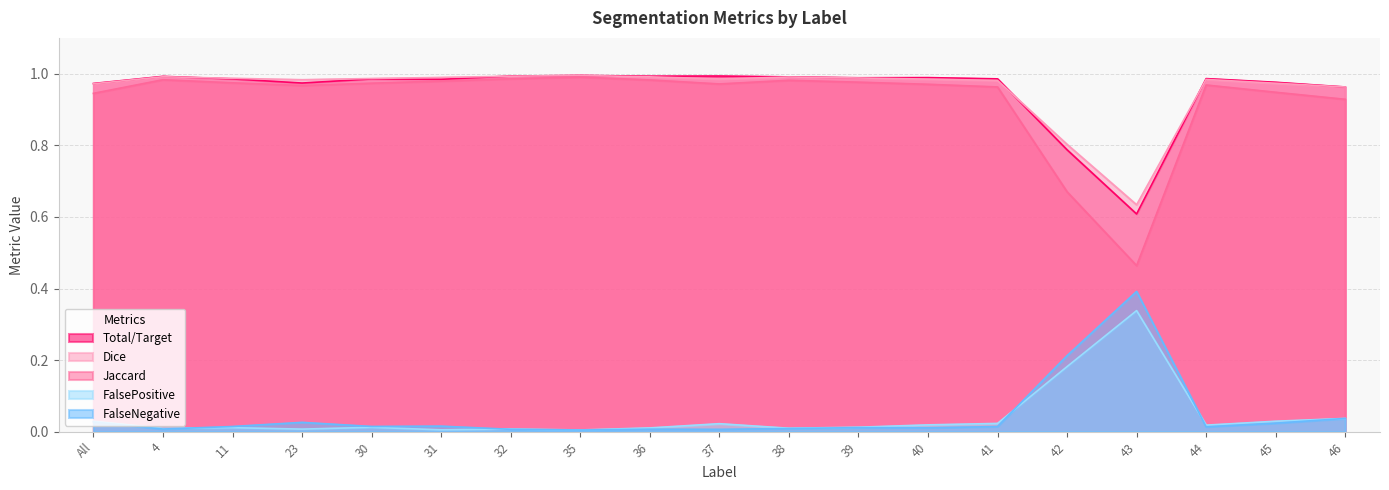

What is the total value across all series at 4?

3.0